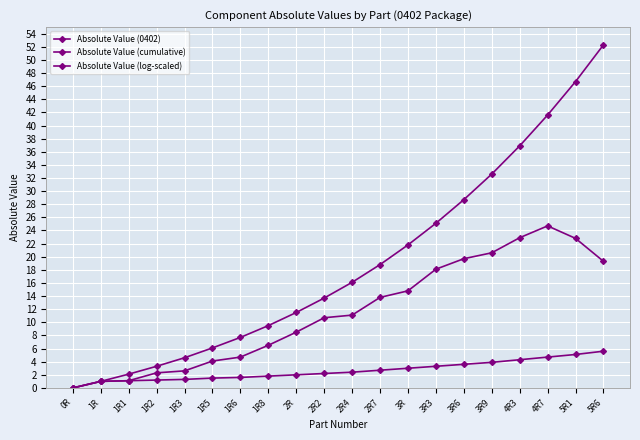

Reading left to right, transcribe all the data shown in this chart.

Absolute Value (0402): 0.0	1.0	1.1	1.2	1.3	1.5	1.6	1.8	2.0	2.2	2.4	2.7	3.0	3.3	3.6	3.9	4.3	4.7	5.1	5.6
Absolute Value (cumulative): 0.0	1.0	2.1	3.3	4.6	6.1	7.7	9.5	11.5	13.7	16.1	18.8	21.8	25.1	28.7	32.6	36.9	41.6	46.7	52.3
Absolute Value (log-scaled): 0.0	1.0	1.1	2.3	2.6	4.1	4.7	6.5	8.5	10.7	11.1	13.8	14.8	18.1	19.7	20.6	22.9	24.7	22.8	19.3